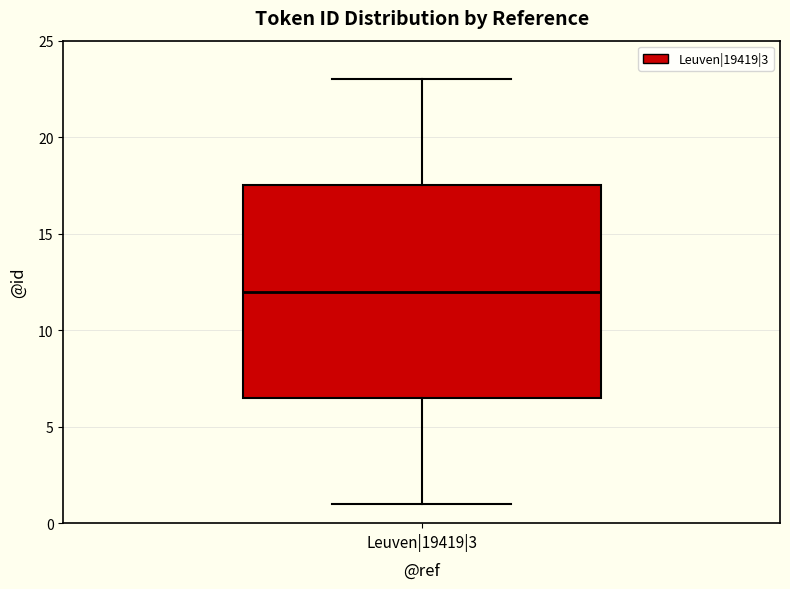

Transcribe this box plot: give where the median line is, the range the box spans, and where the two whiskers end, as read against the y-axis. The values are not printed on the chart, so give them approximately, as read against the axis.

median 12.0, box 6.5 to 17.5, whiskers 1.0 to 23.0